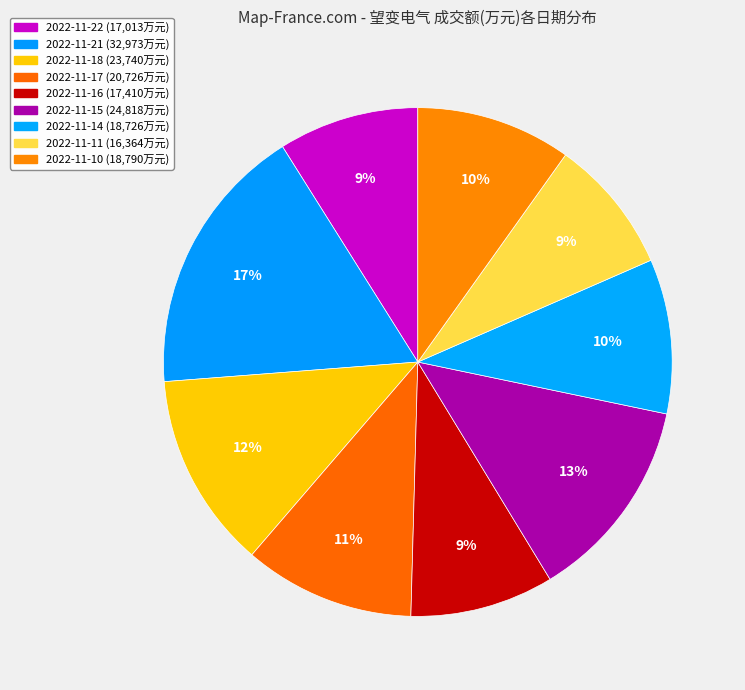

What is the smallest slice in the pie chart?

2022-11-11